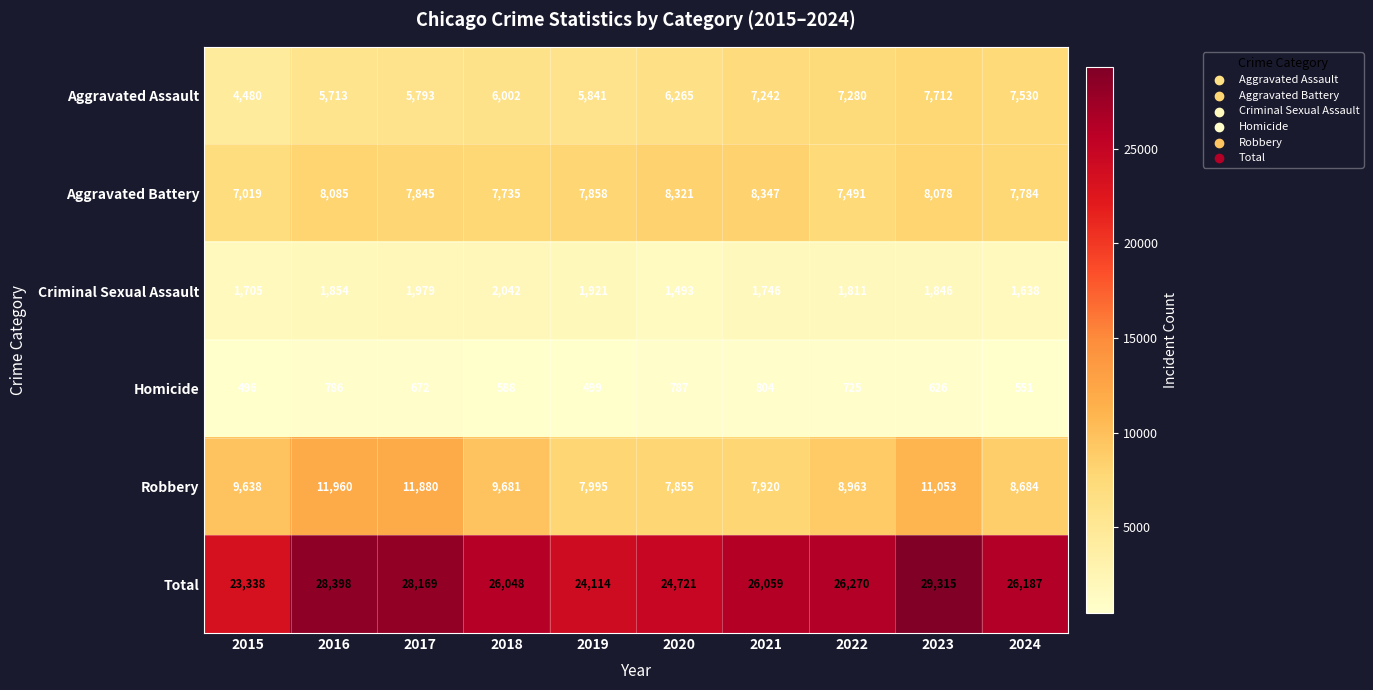

Which label corresponds to the smallest value in the chart?

2015